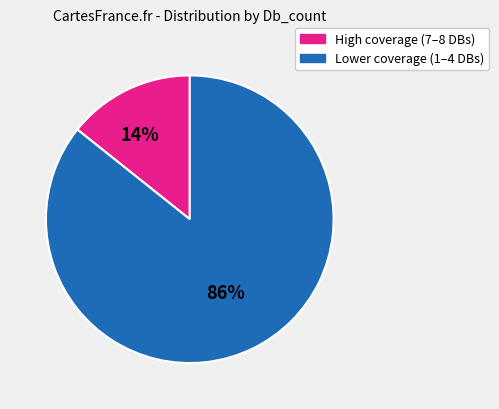

To the nearest percent, what percentage of the pie is Db_count_3?

14%